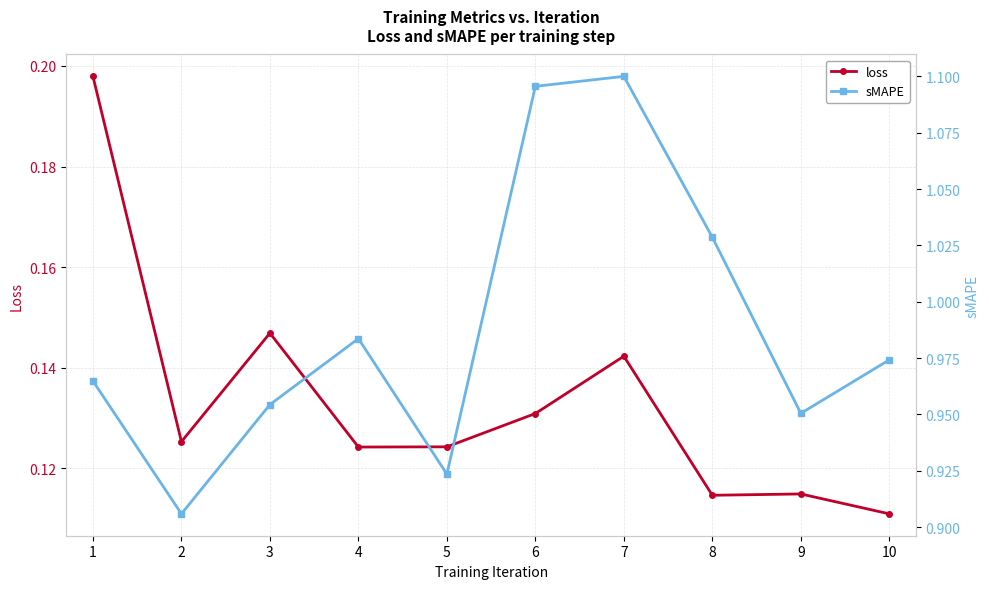

Reading left to right, list all the values displayed in this chart.

loss: 0.2	0.1	0.1	0.1	0.1	0.1	0.1	0.1	0.1	0.1
sMAPE: 1.0	0.9	1.0	1.0	0.9	1.1	1.1	1.0	1.0	1.0